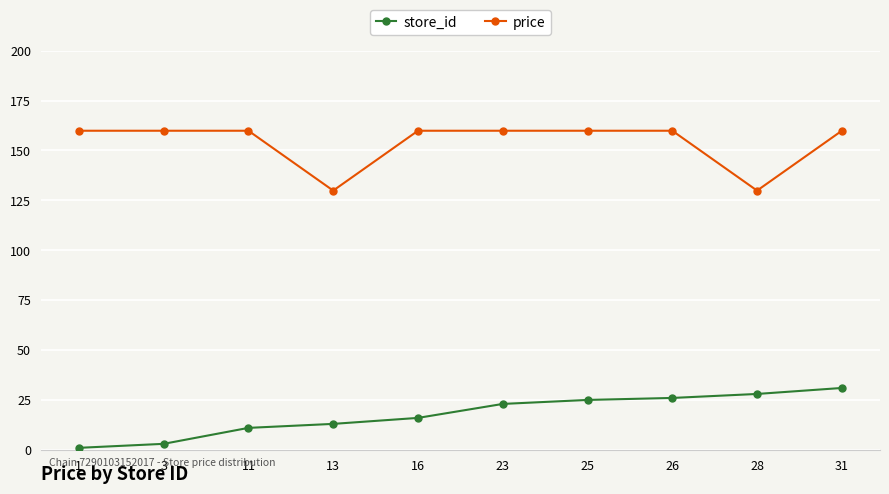

What is the greatest value displayed?

159.9